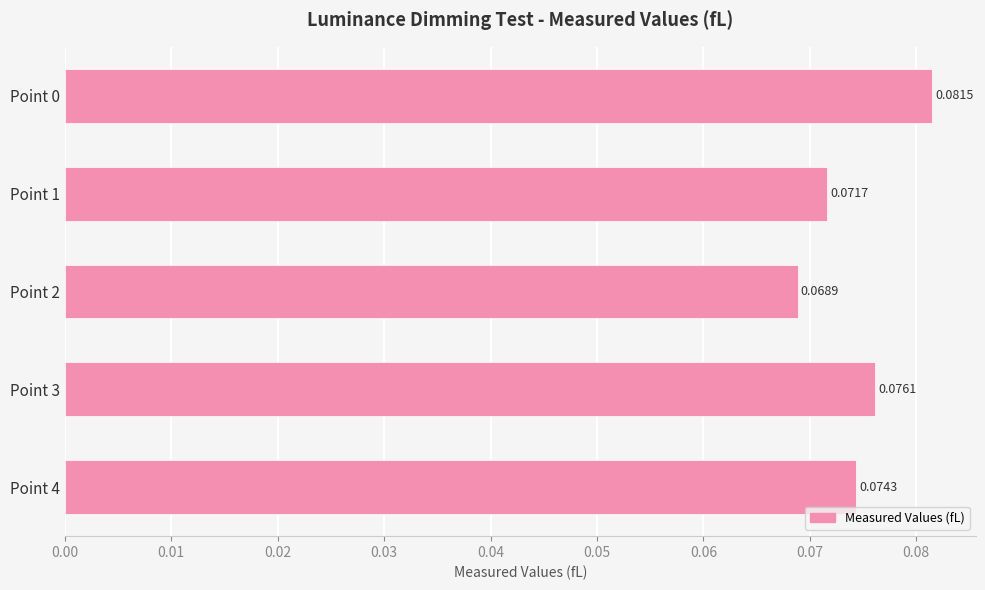

List the labels in order of value, largest first.

Point 0, Point 3, Point 4, Point 1, Point 2